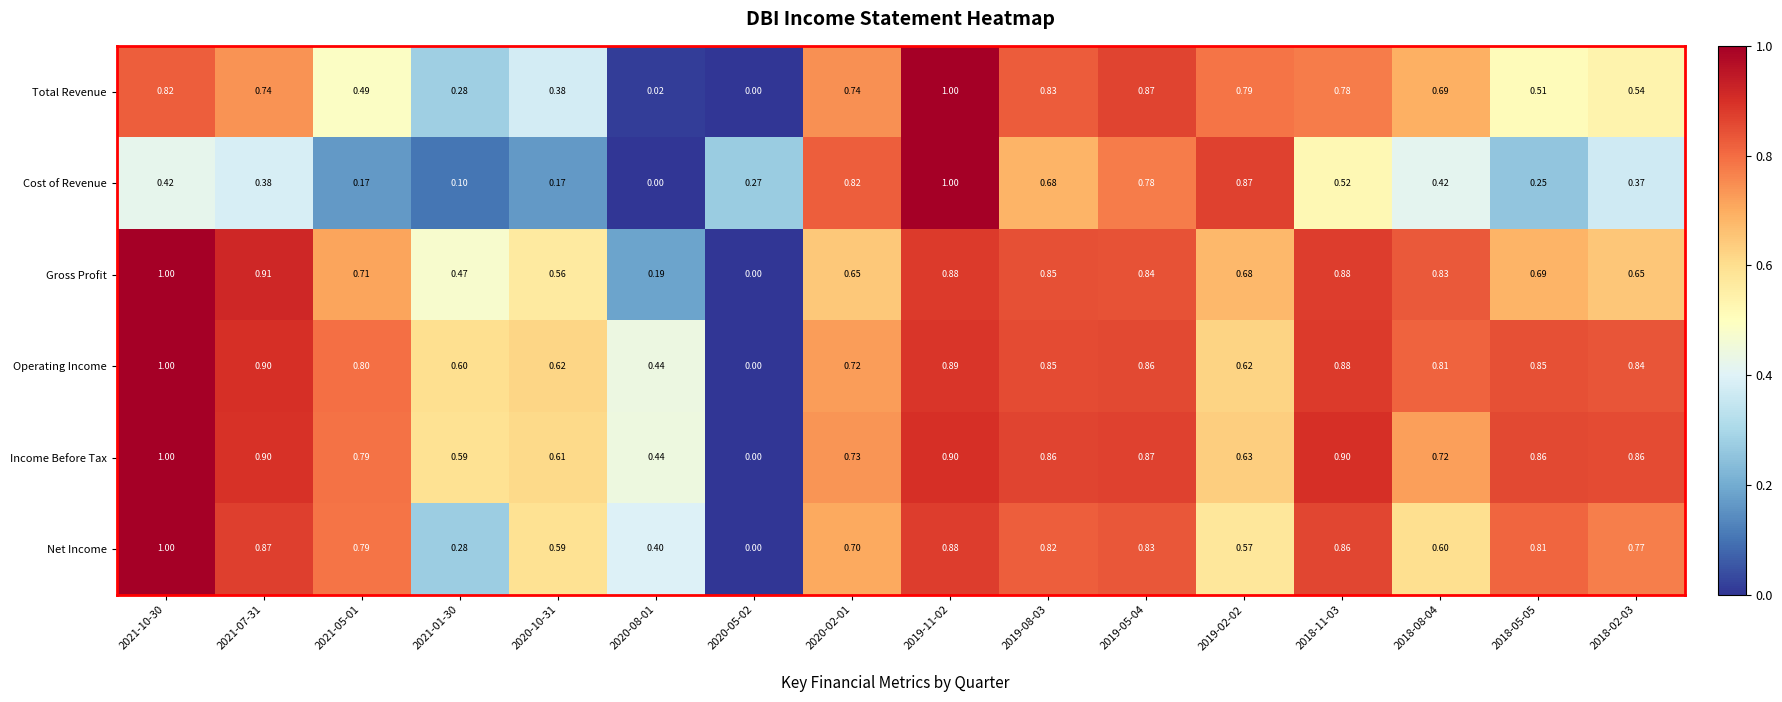

Is the value of Net Income at 2020-02-01 greater than the value of Cost of Revenue at 2020-08-01?

Yes